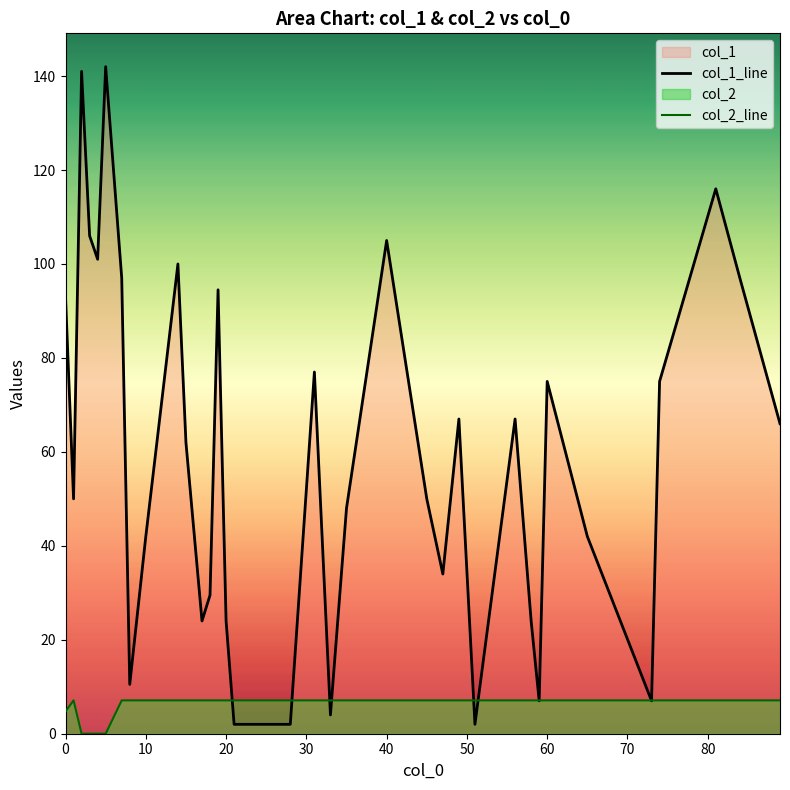

Does the chart have visible grid lines?

No